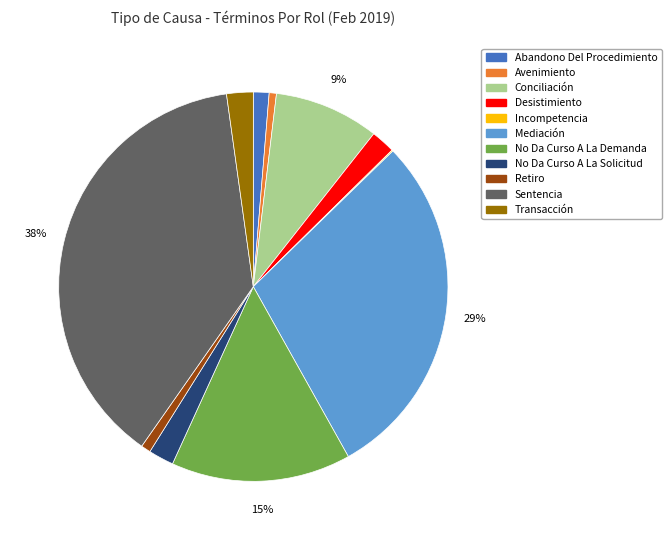

Between Conciliación and Mediación, which is larger?

Mediación